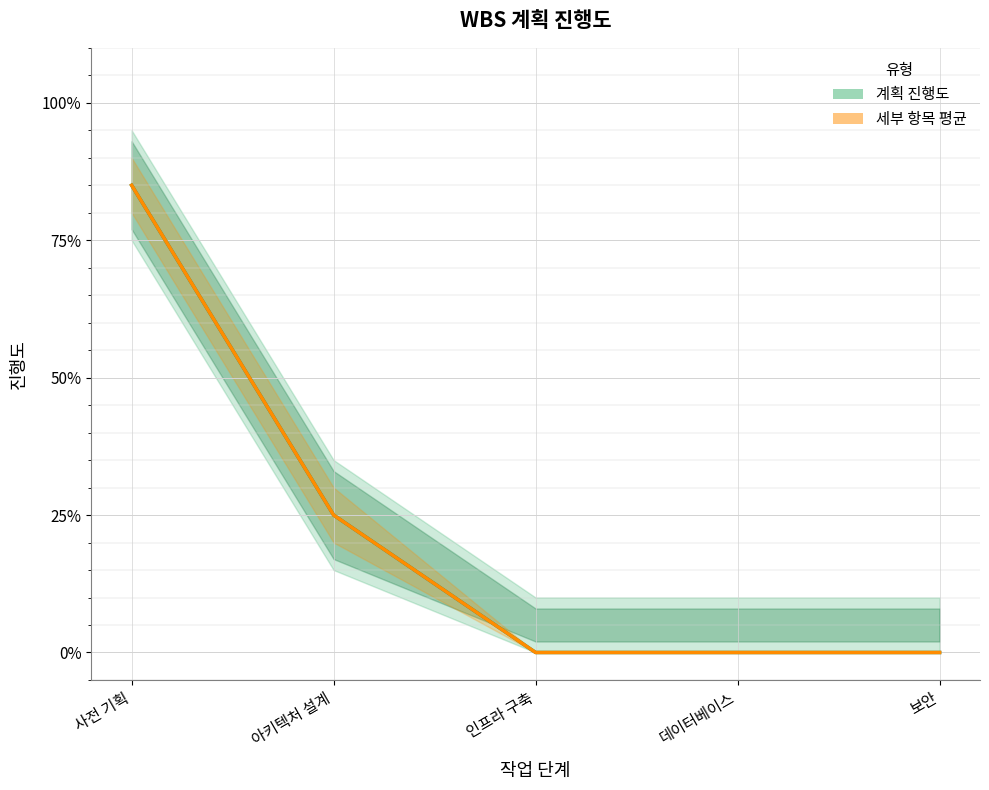

Reading right to left, what are all the values shown in this chart?

계획 진행도: 보안=0.0	데이터베이스=0.0	인프라 구축=0.0	아키텍처 설계=0.2	사전 기획=0.8
세부 항목 평균: 보안=0.0	데이터베이스=0.0	인프라 구축=0.0	아키텍처 설계=0.2	사전 기획=0.8